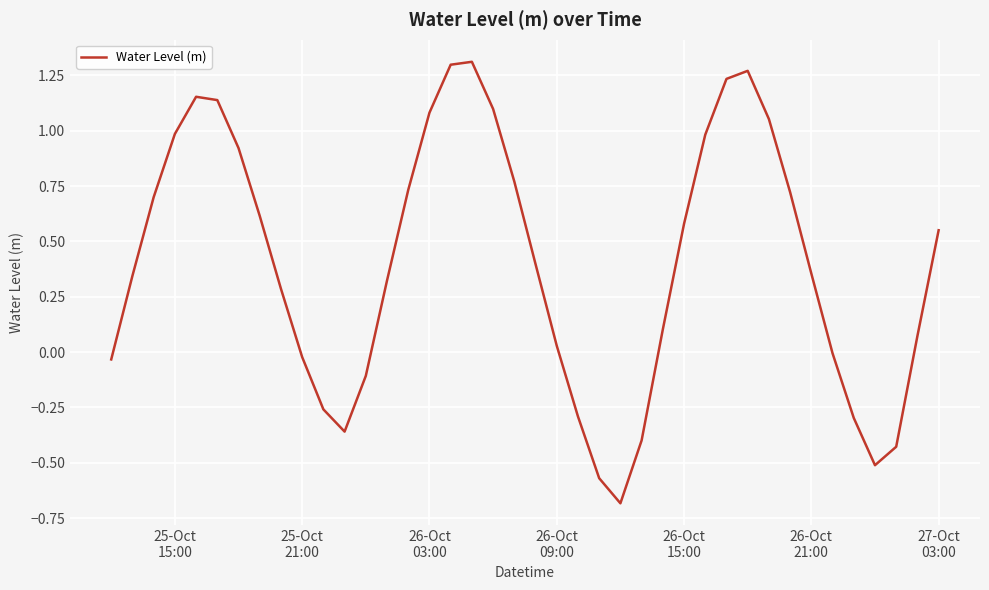

What is the minimum value shown in the chart?

-0.7